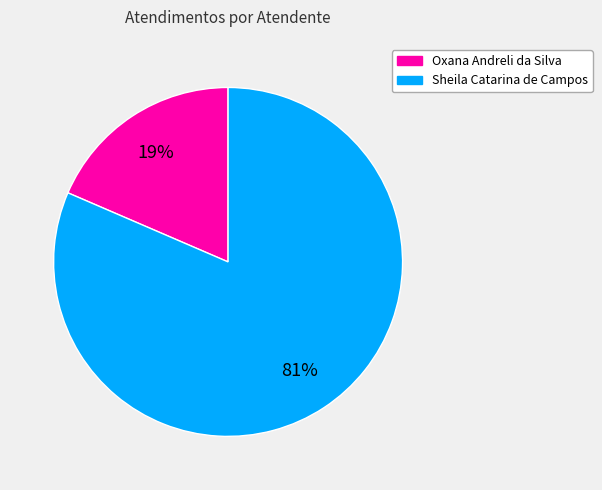

Is the sum of Oxana Andreli da Silva and Sheila Catarina de Campos greater than half?

Yes